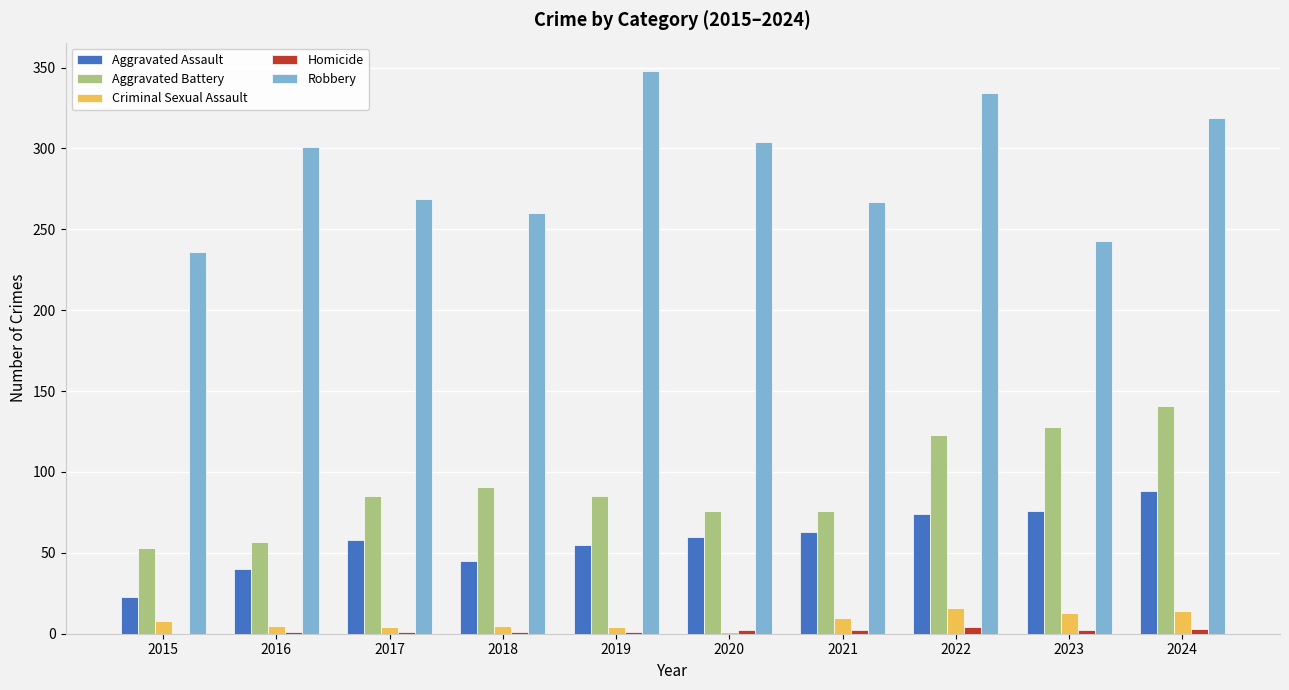

Count the number of categories in the chart.

10